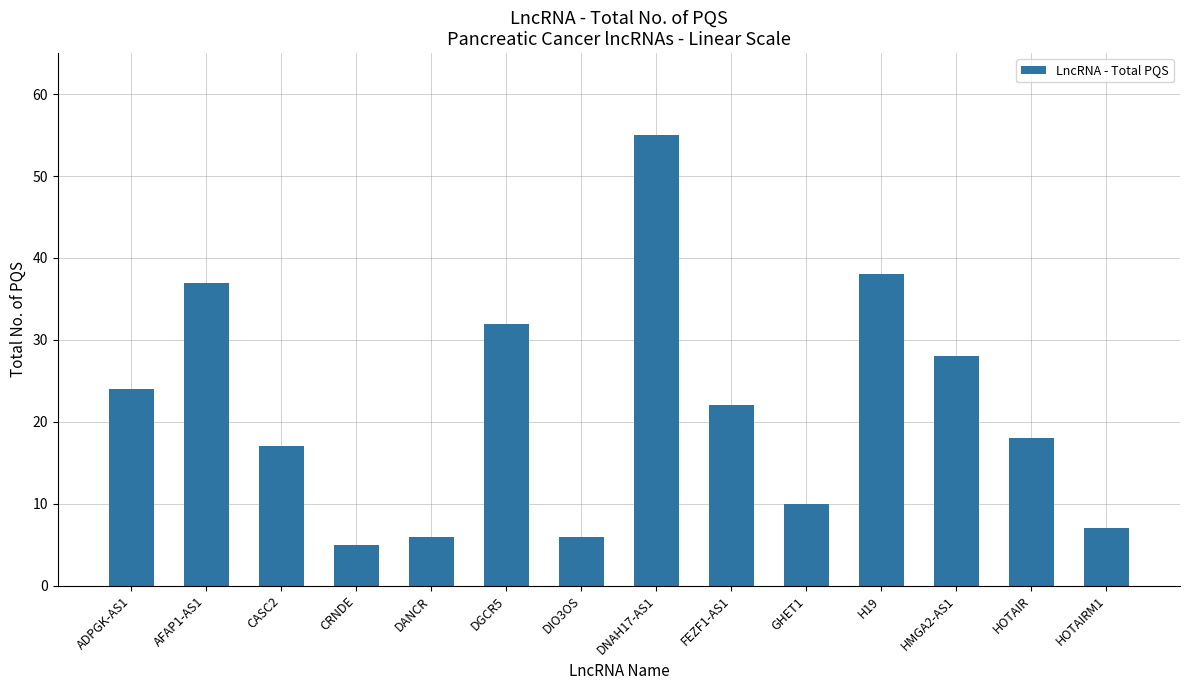

What is the difference between the values at DIO3OS and CRNDE?

1